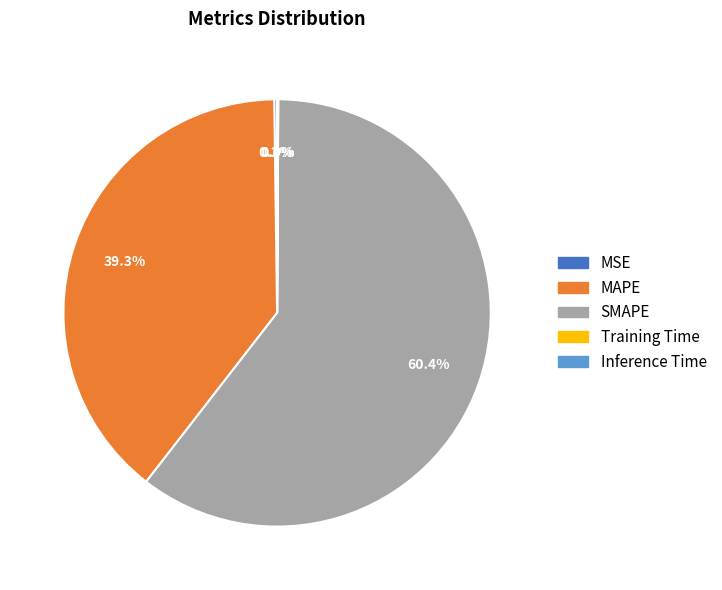

What is the largest slice in the pie chart?

SMAPE